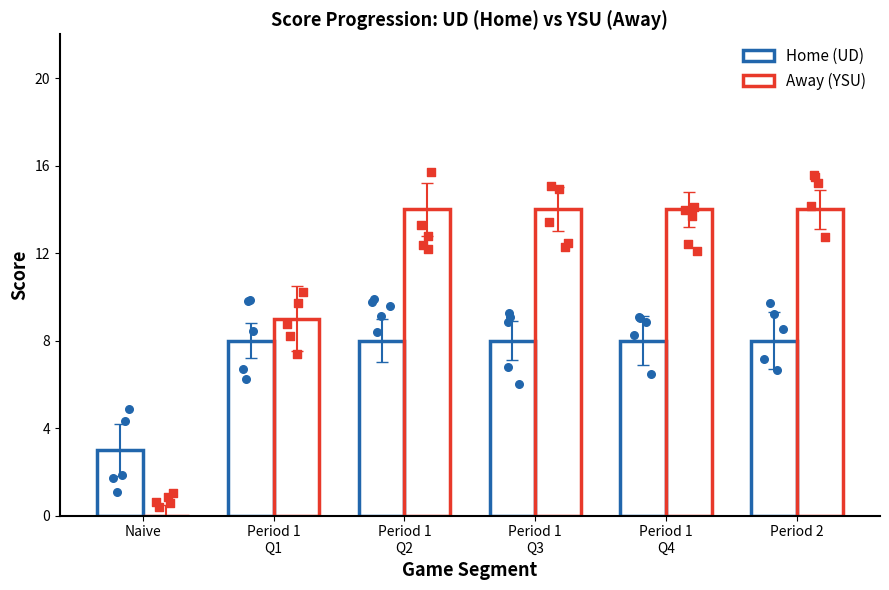

What is the total value across all series at Period 1
Q2?

22